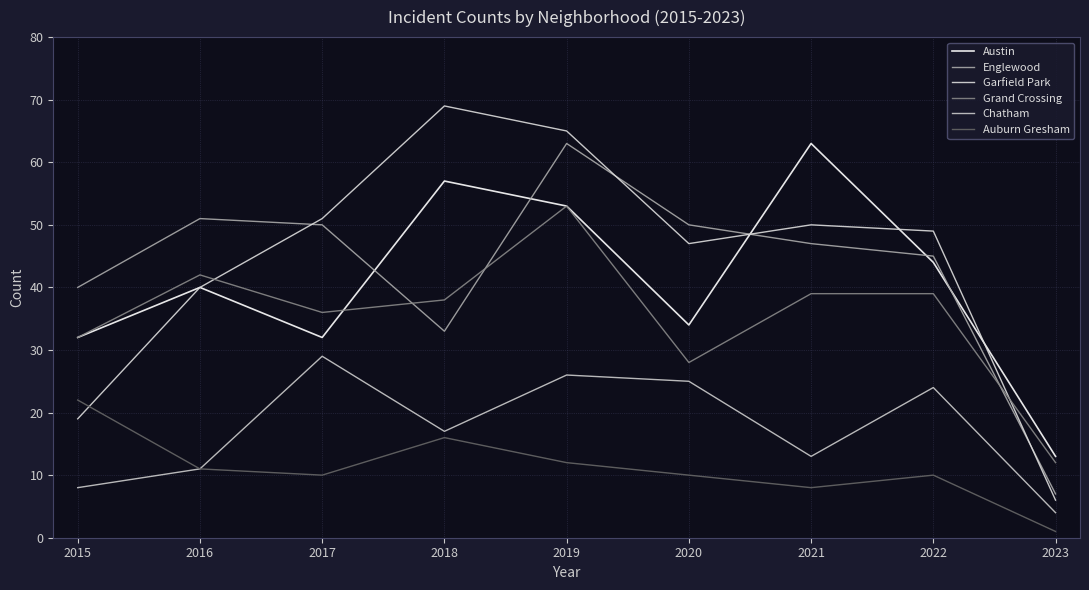

List the series in order of their peak value, highest first.

Garfield Park, Austin, Englewood, Grand Crossing, Chatham, Auburn Gresham